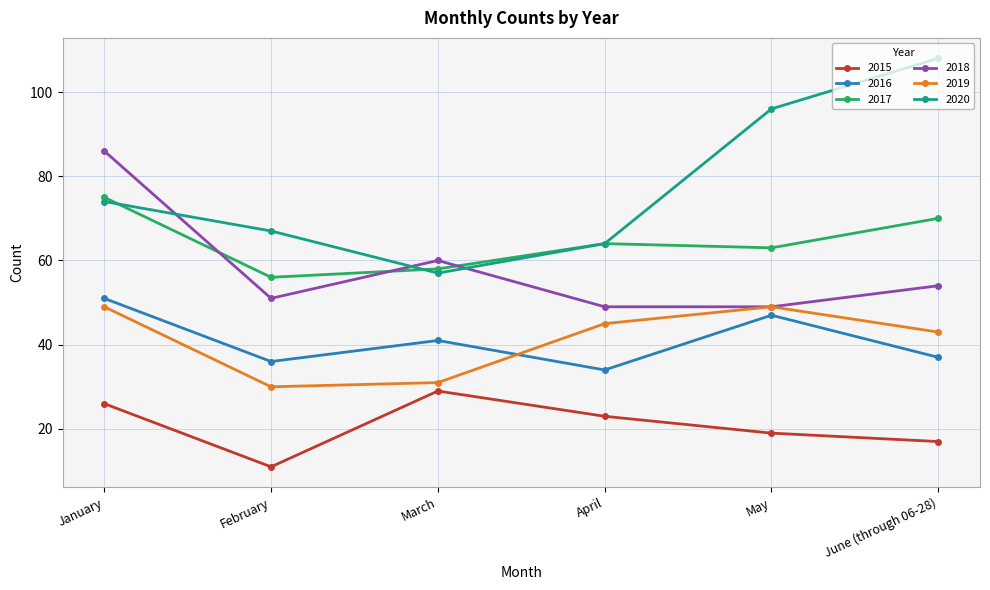

Does the chart display data point markers on the line(s)?

Yes